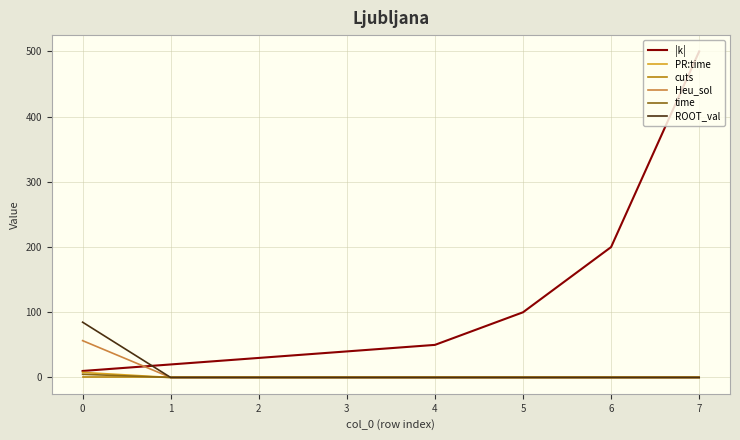

Between 5 and 6, which series saw the biggest shift?

|k|